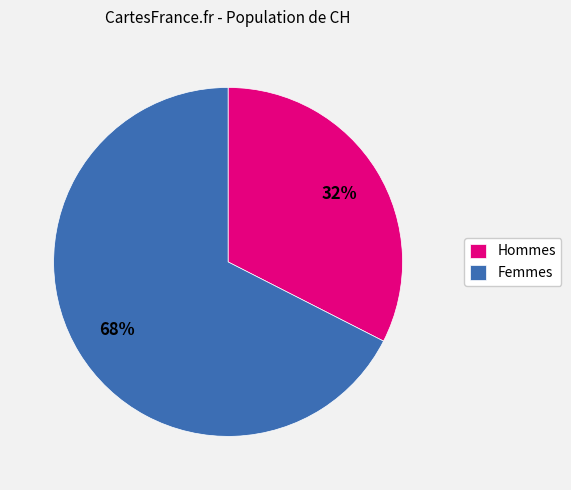

To the nearest percent, what is the combined percentage of Hommes and Femmes?

100%